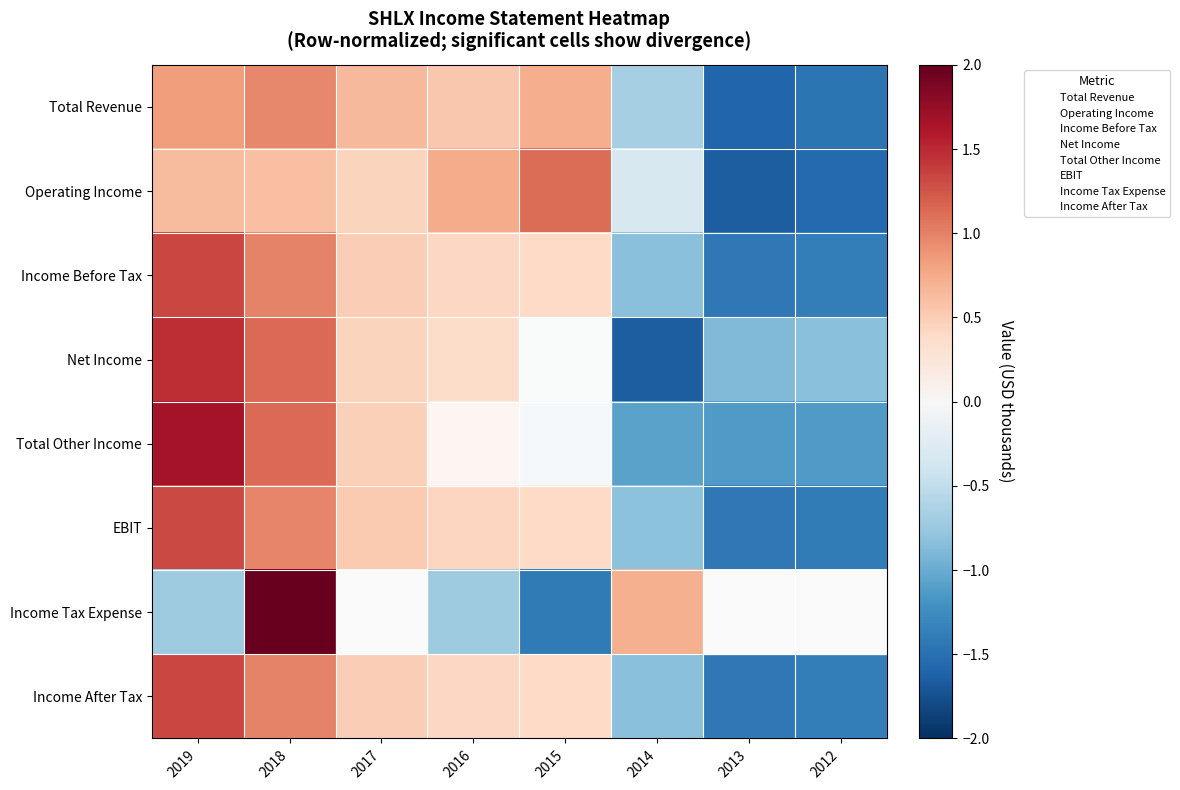

What is the difference between the highest and lowest values at 2013?

1.7